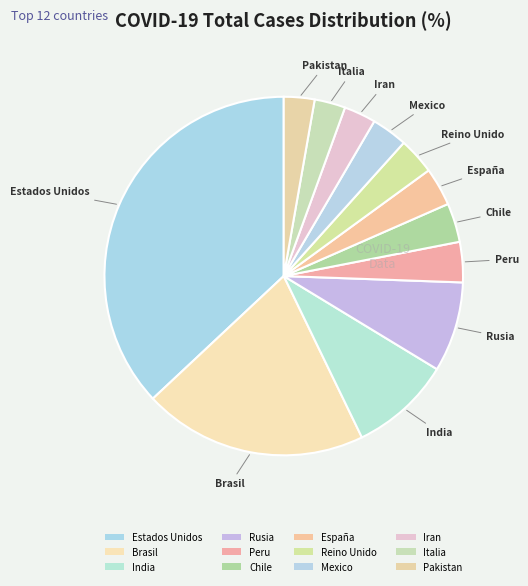

Combined, what portion of the pie is Mexico and Estados Unidos?

40.2%